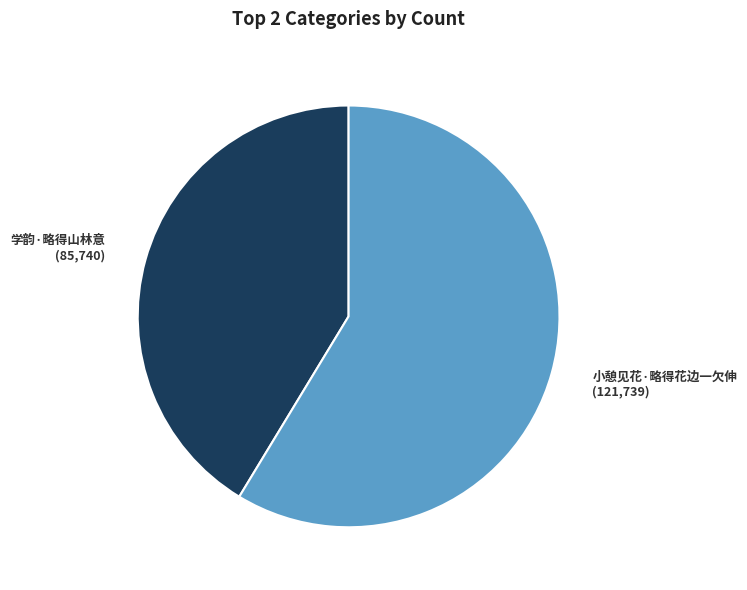

Does any single category account for the majority?

Yes